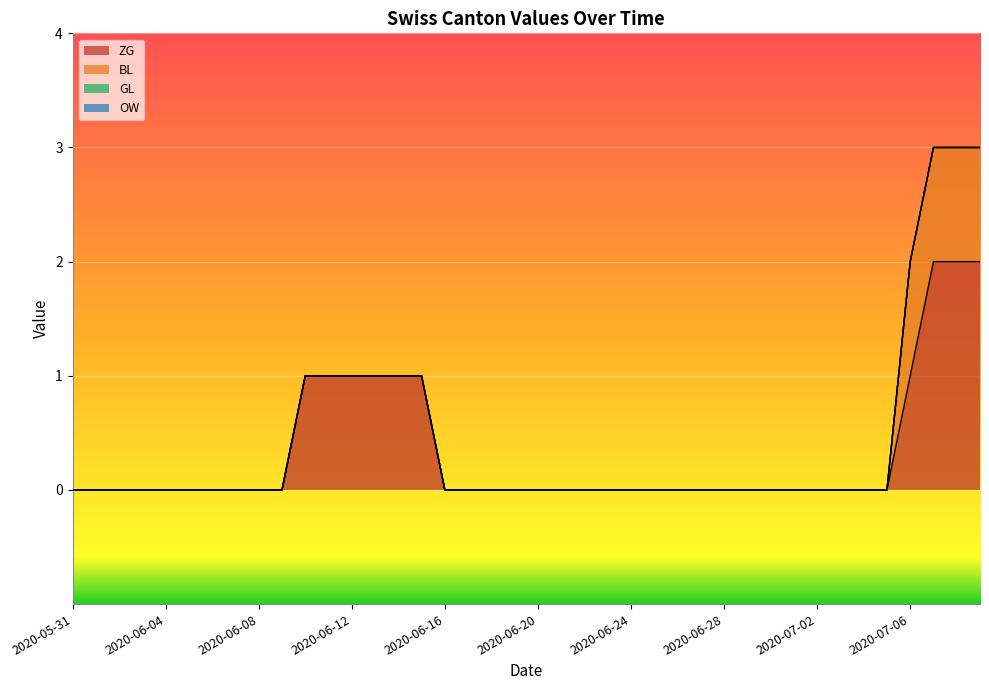

True or false: GL has more than 2 interior local peaks.

False